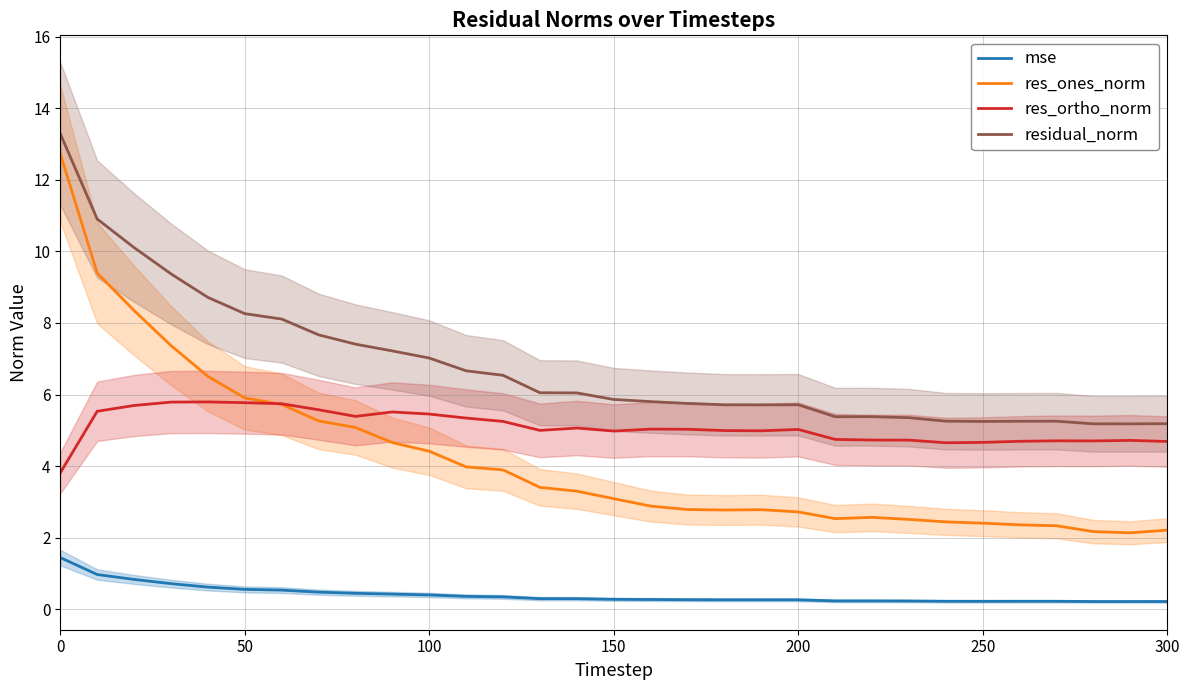

How many values in the res_ones_norm series exceed 3?

16